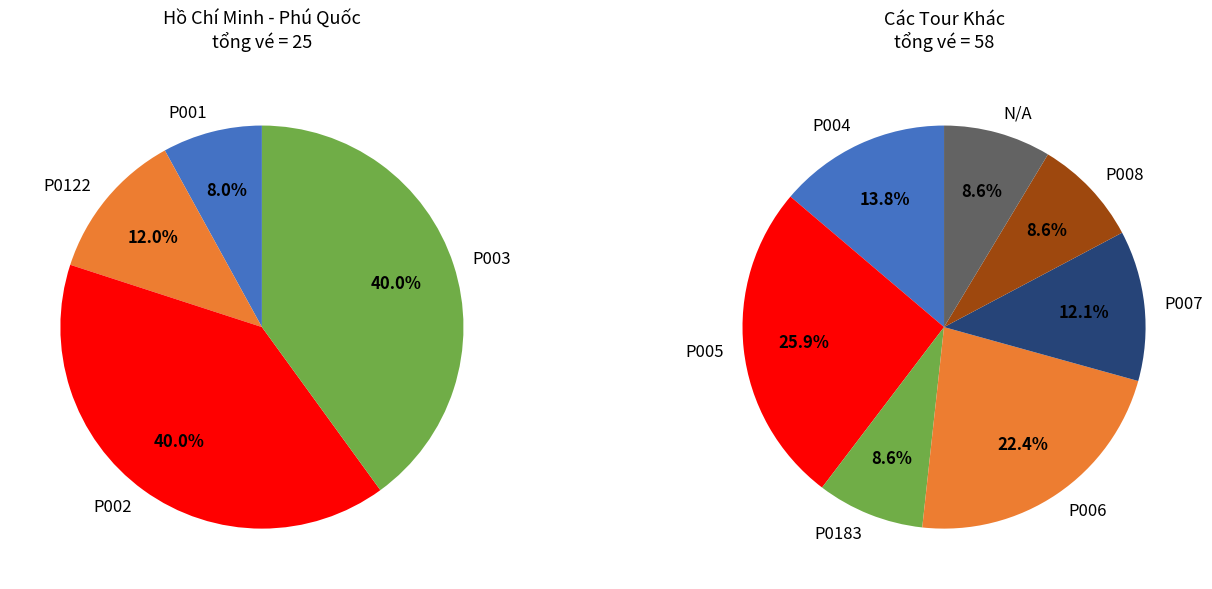

Rank the categories by value from lowest to highest.

P001, P0122, P0183, P008, N/A, P007, P004, P002, P003, P006, P005